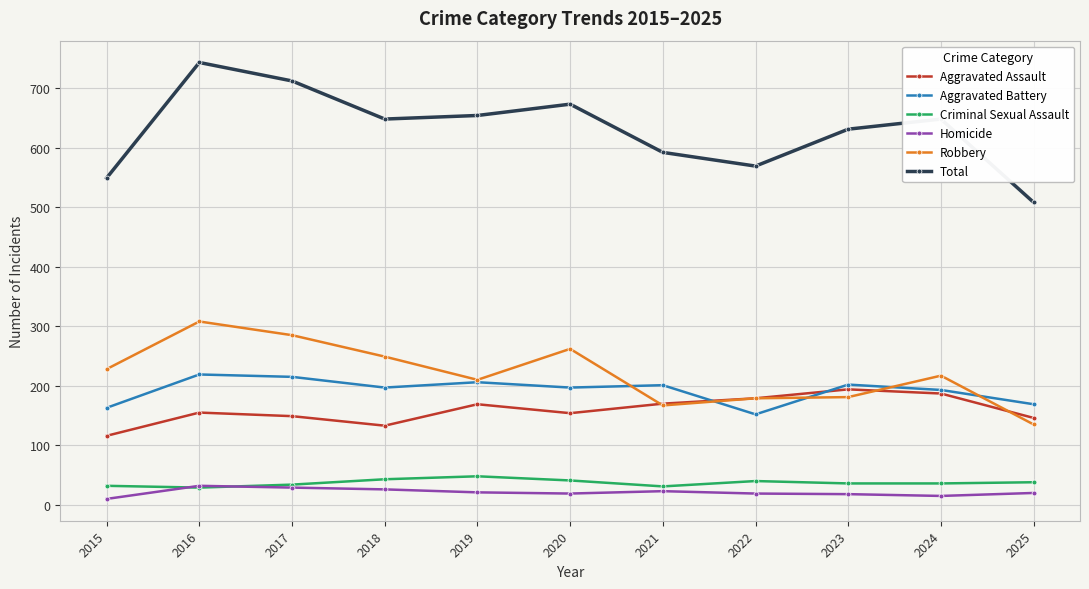

True or false: Aggravated Assault has more than 2 interior local peaks.

True